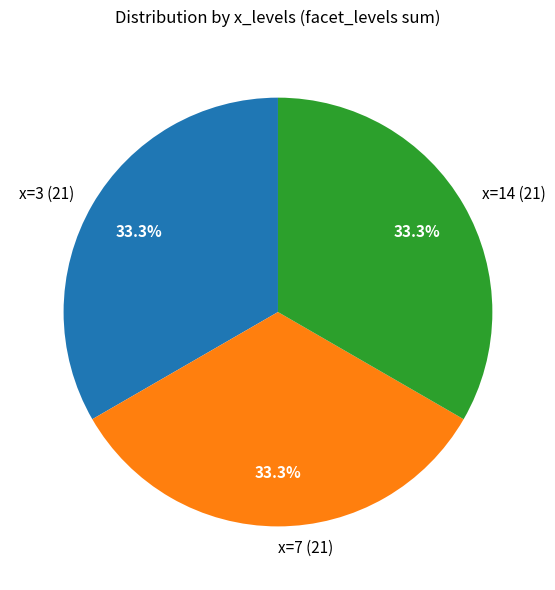

Approximately how many times larger is the value at x=14 (21) compared to x=3 (21)?

1.0